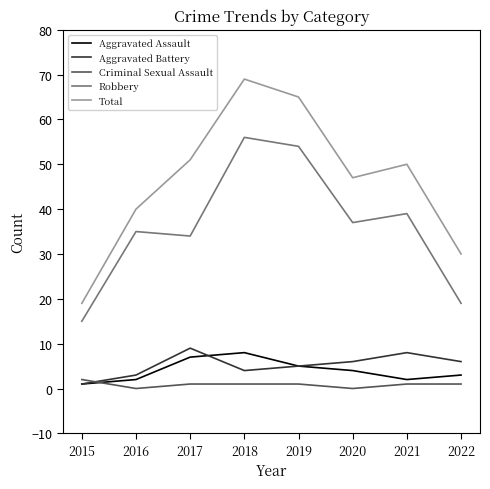

How many lines are shown in the chart?

5